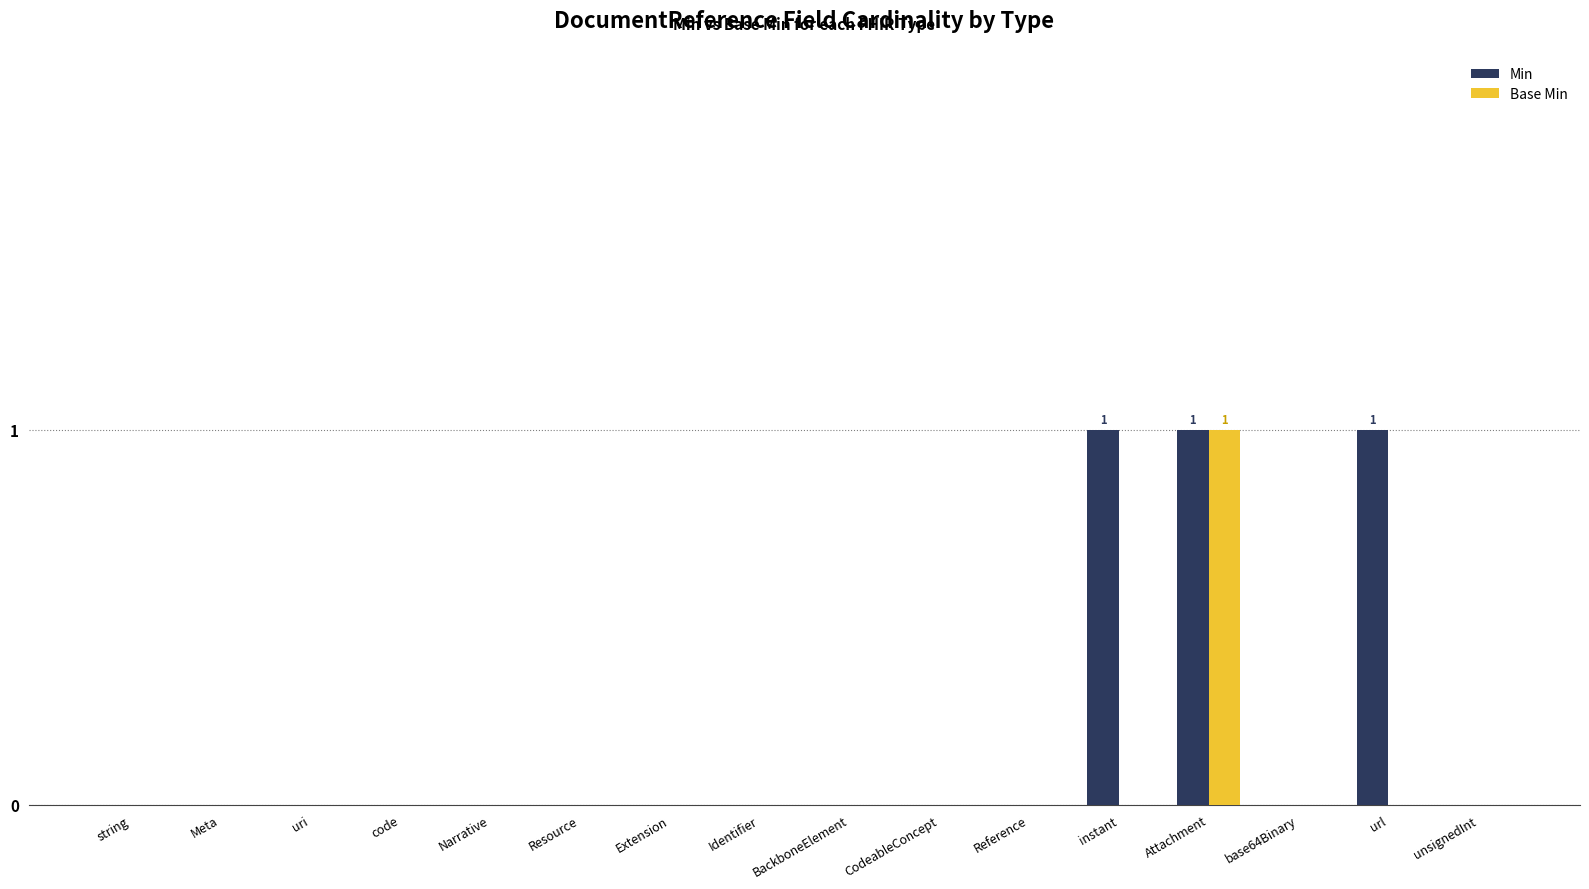

How many data points does each series have?

16